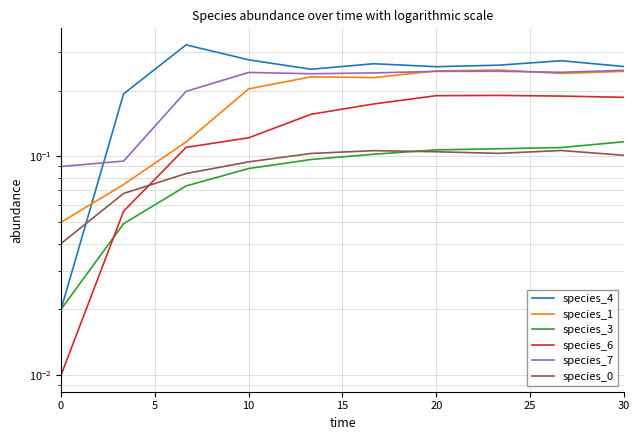

How many lines are shown in the chart?

6